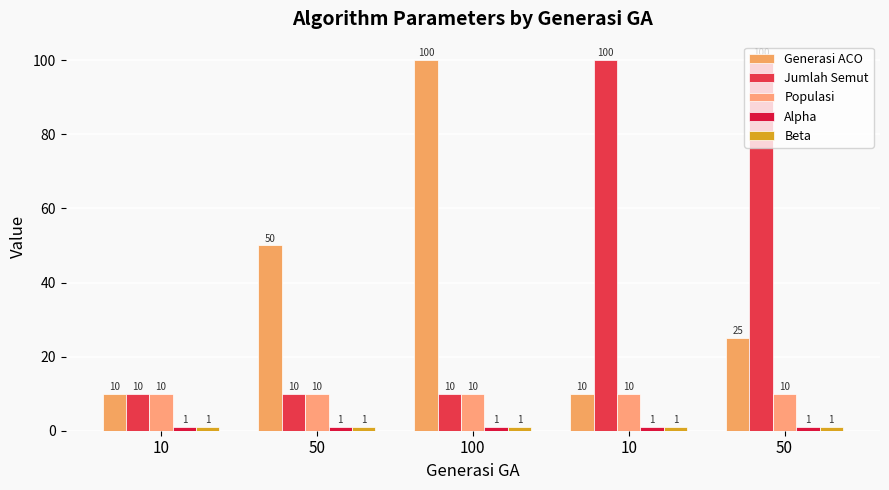

At which category is the sum across all series the highest?

50